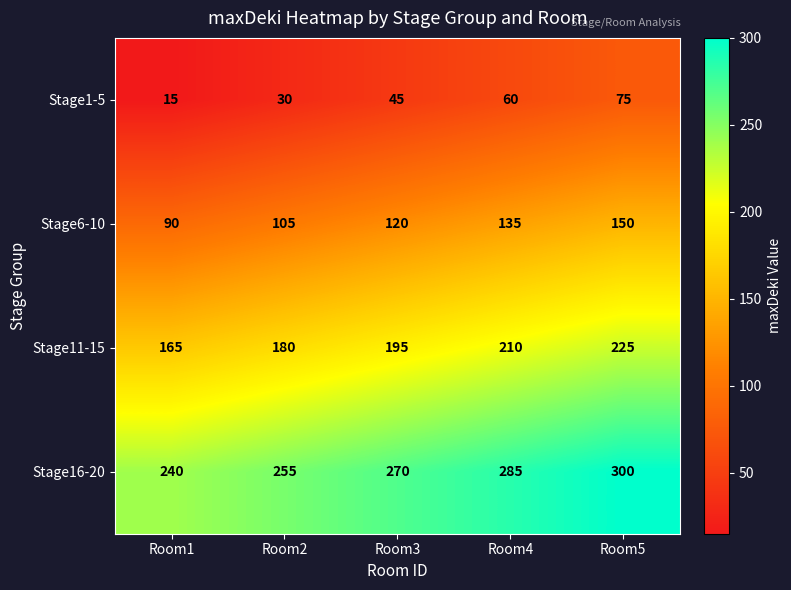

Reading left to right, transcribe all the data shown in this chart.

Stage1-5: 15	30	45	60	75
Stage6-10: 90	105	120	135	150
Stage11-15: 165	180	195	210	225
Stage16-20: 240	255	270	285	300